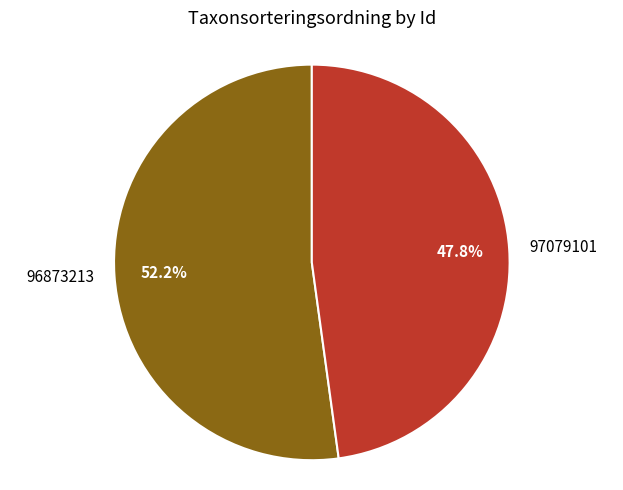

Which category has the biggest portion of the pie?

96873213